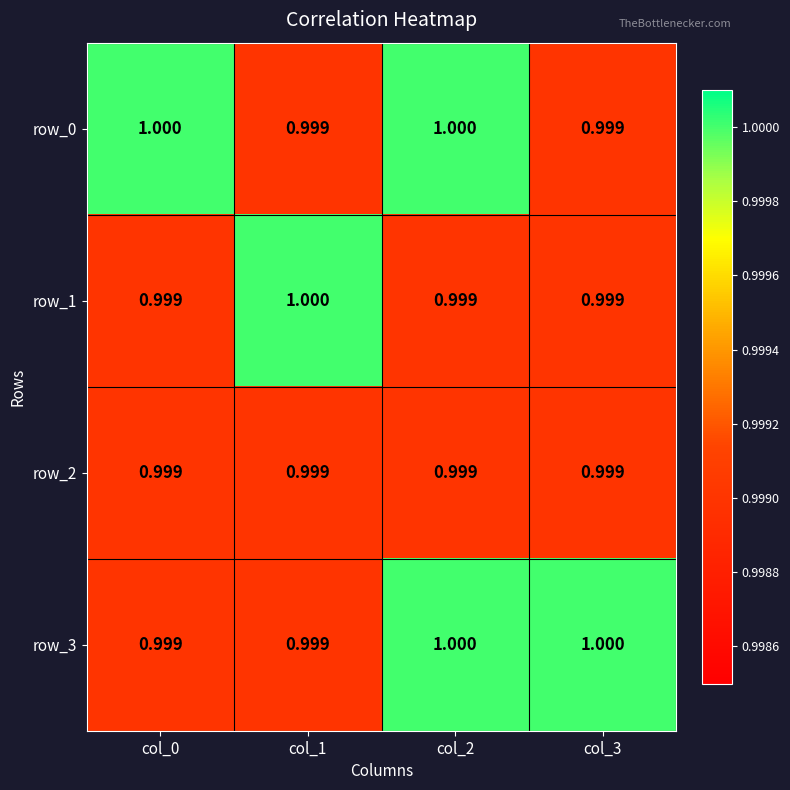

Count the number of categories in the chart.

4